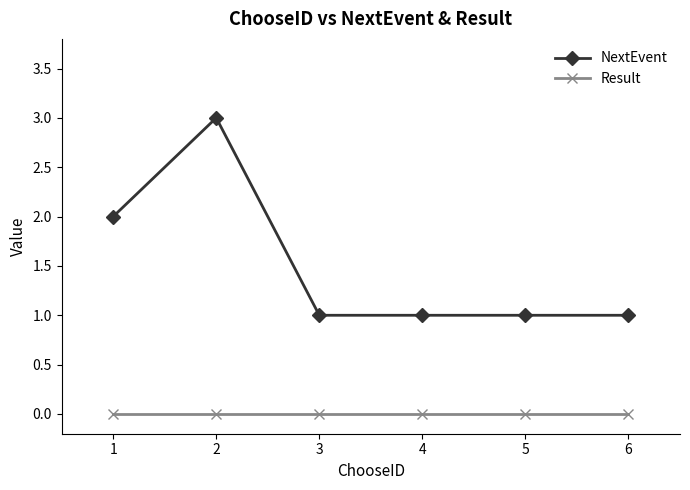

True or false: NextEvent has more than 0 interior local peaks.

True